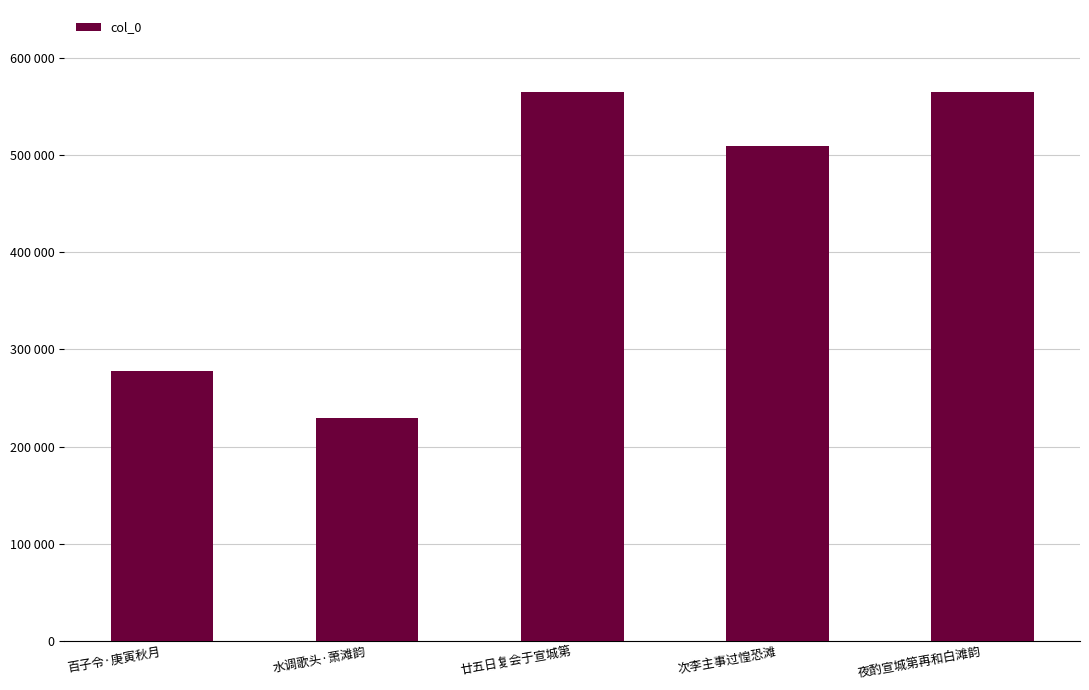

At which category does the chart reach its peak across all series?

夜酌宣城第再和白滩韵